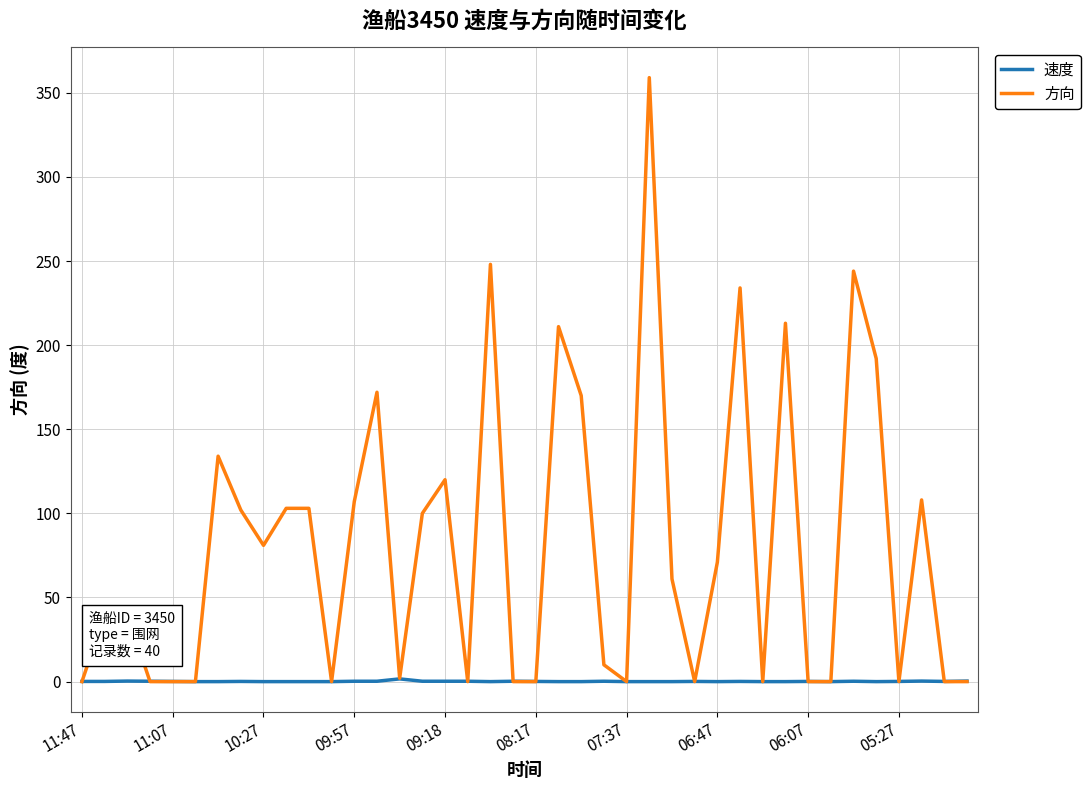

After their last crossing, which series has the higher values: 速度 or 方向?

速度